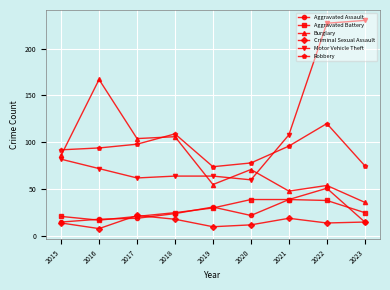

Count the number of data series in this chart.

6